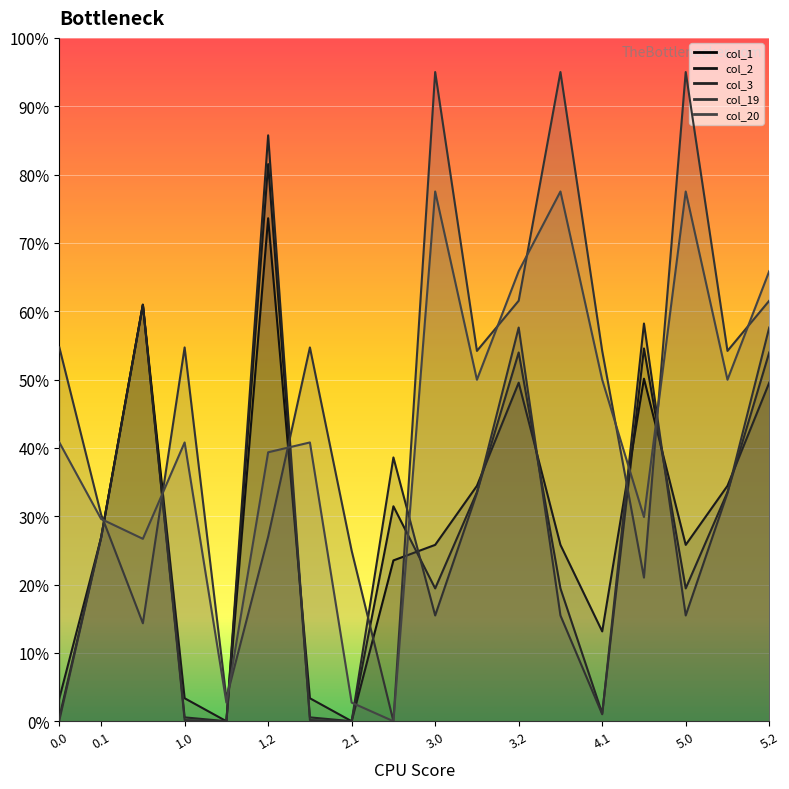

How many positive values does the col_19 series have?

17